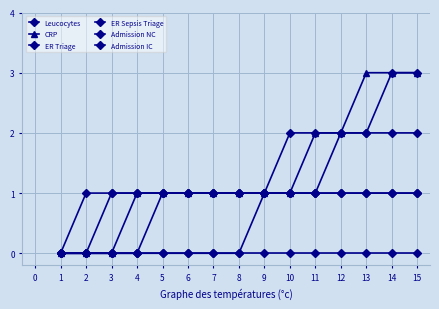

True or false: Admission IC has more than 2 points higher than both neighbors.

False